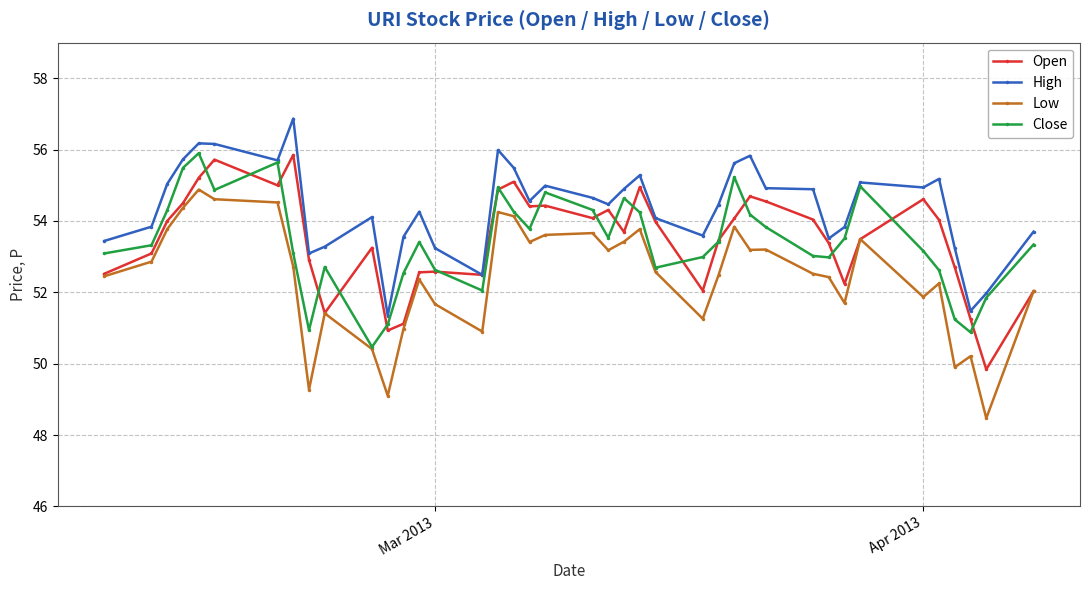

What is the value of the High point at the 10th from the left?

53.3